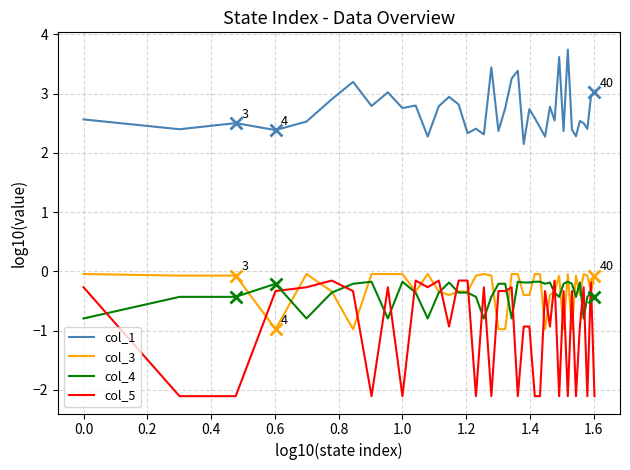

True or false: col_1 and col_5 cross at least once.

False